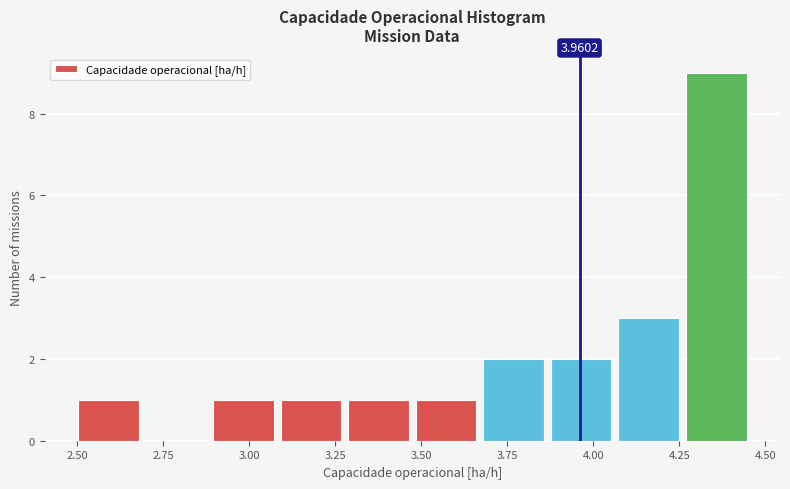

Around what value on the x-axis is the tallest bar? Give the approximate position of its centre, as read against the axis.

4.35